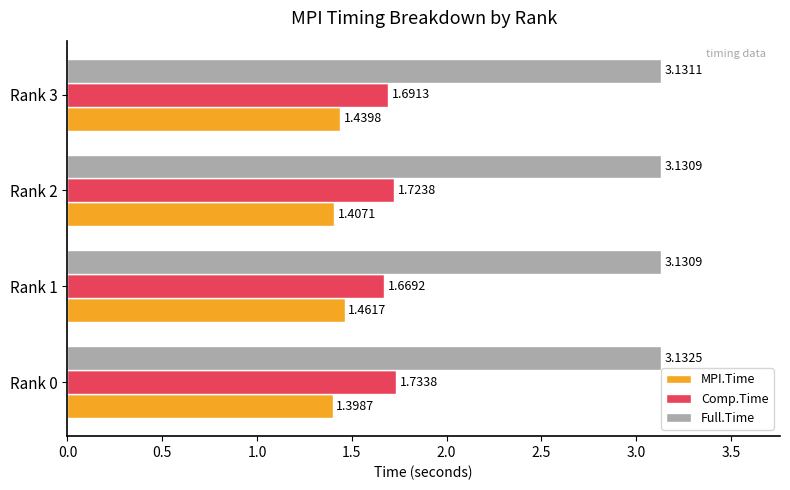

Rank the series by their maximum value, from lowest to highest.

MPI.Time, Comp.Time, Full.Time